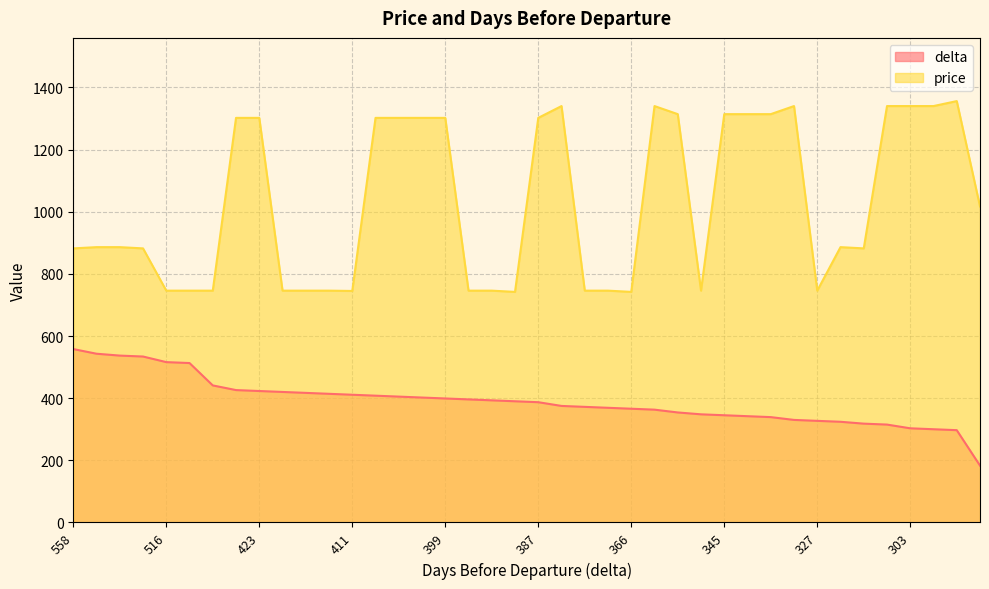

How many interior local valleys does the price series have?

6